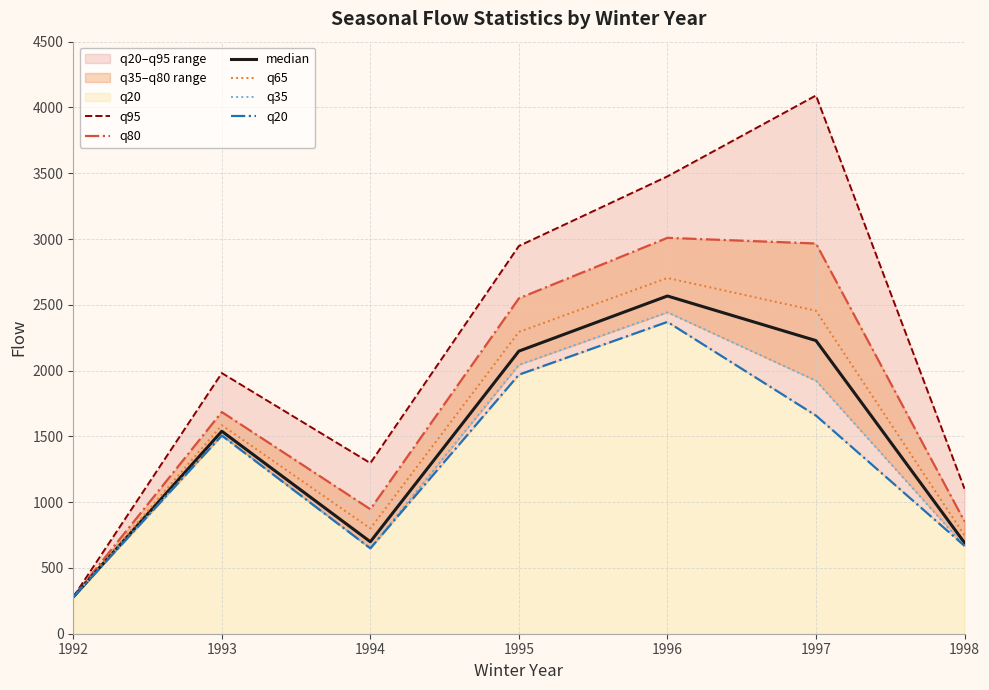

How many values in the q65 series exceed 1585?

3